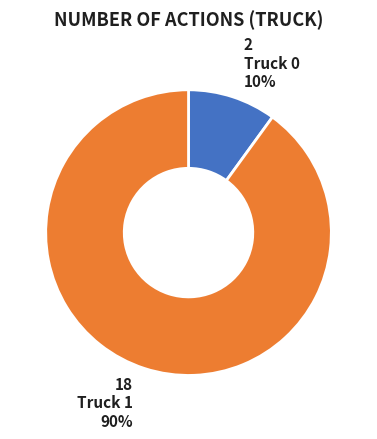

Is there a majority slice in this chart?

Yes